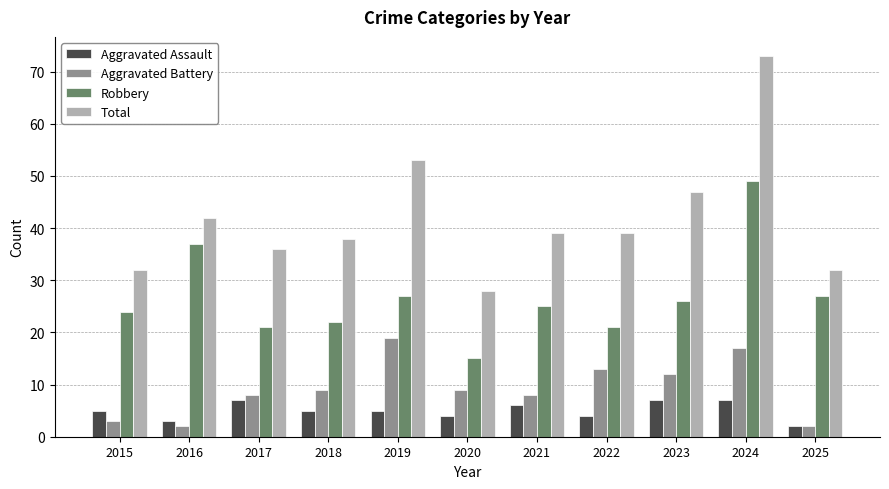

List the series in order of their peak value, highest first.

Total, Robbery, Aggravated Battery, Aggravated Assault